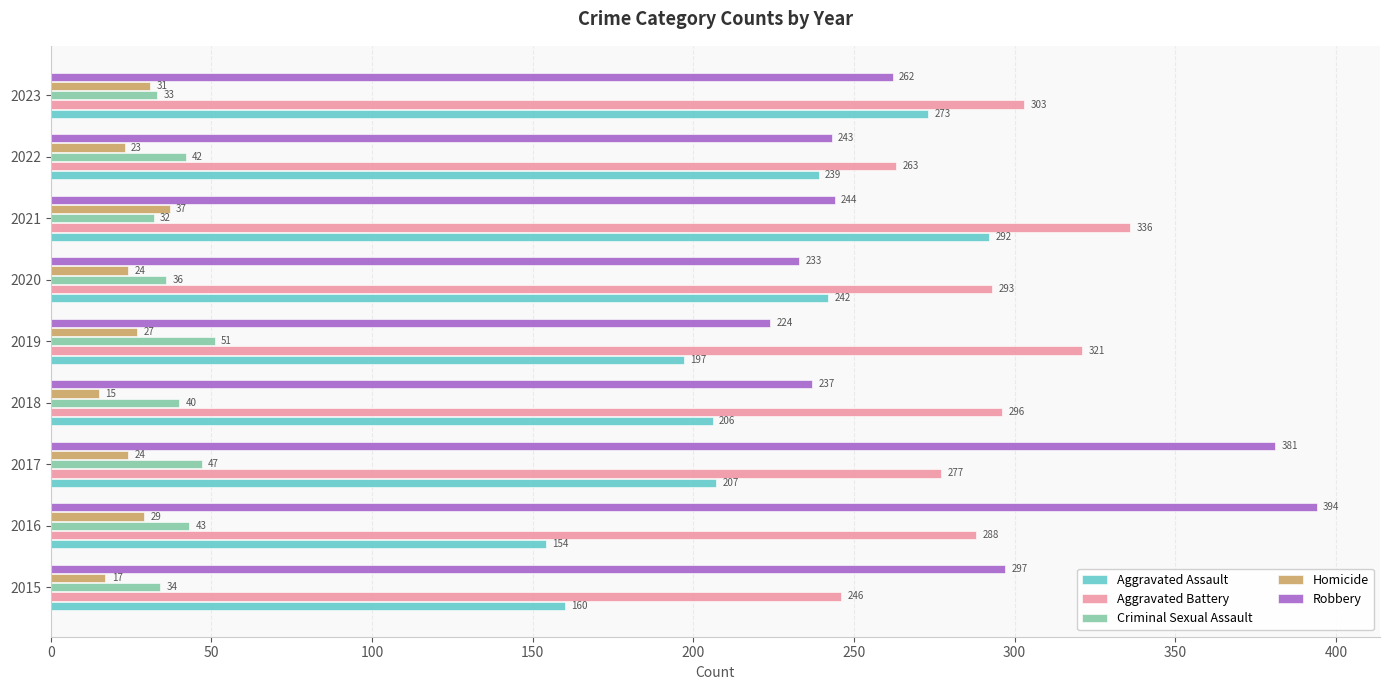

What is the total value across all series at 2018?

794